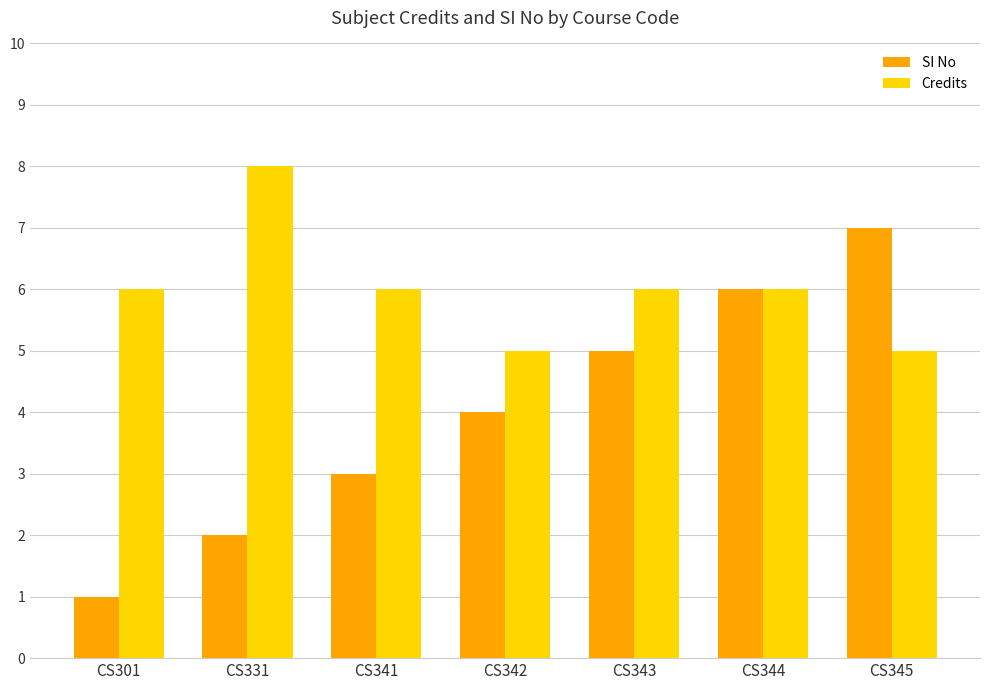

Which series has the widest spread of values?

SI No